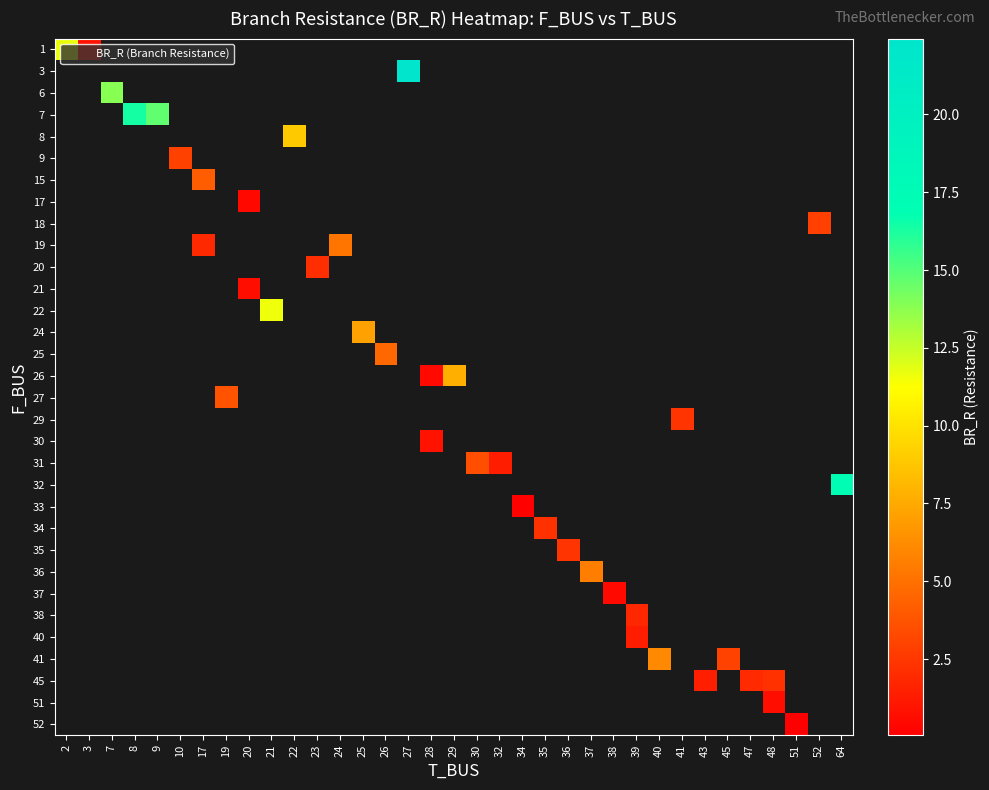

How many series are shown in this chart?

32